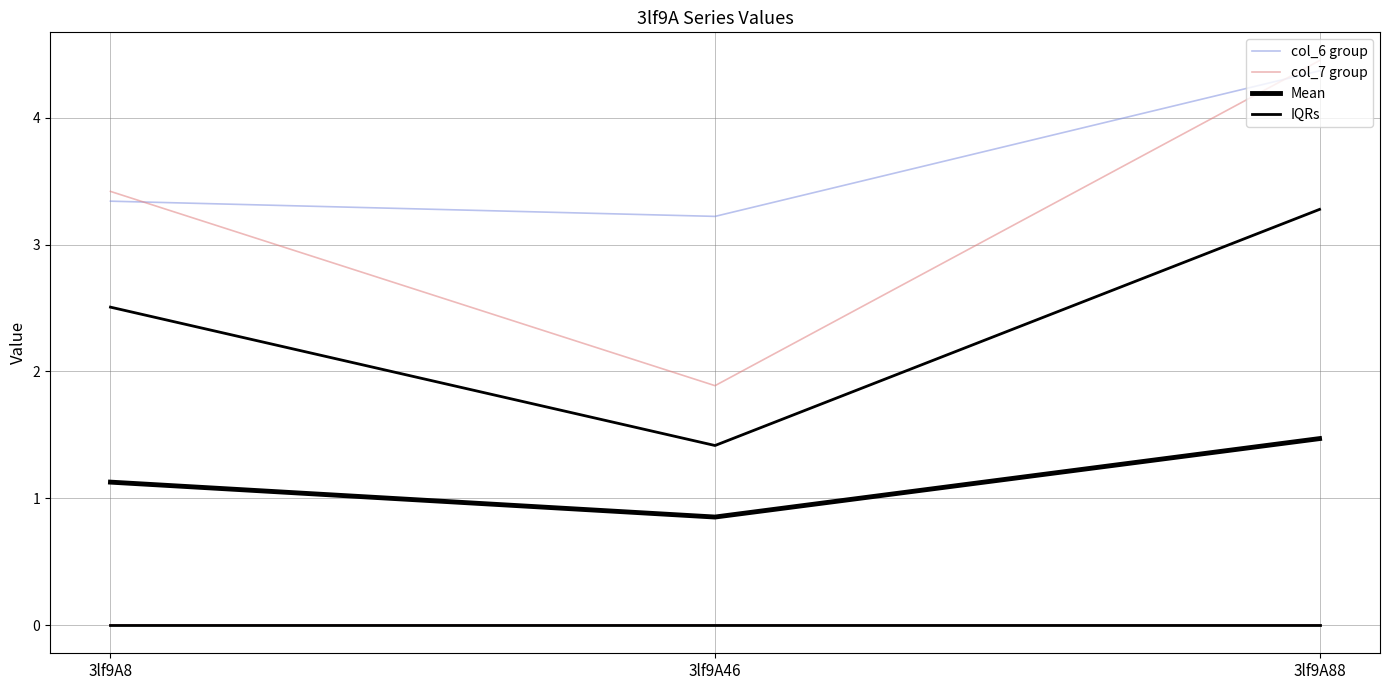

How many col_6 group values are between 3 and 4?

2